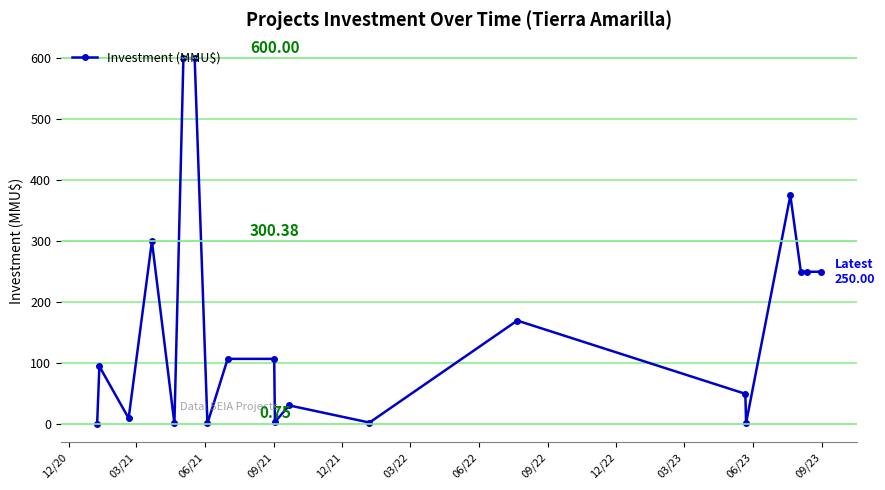

What is the sum of all values?

3208.1